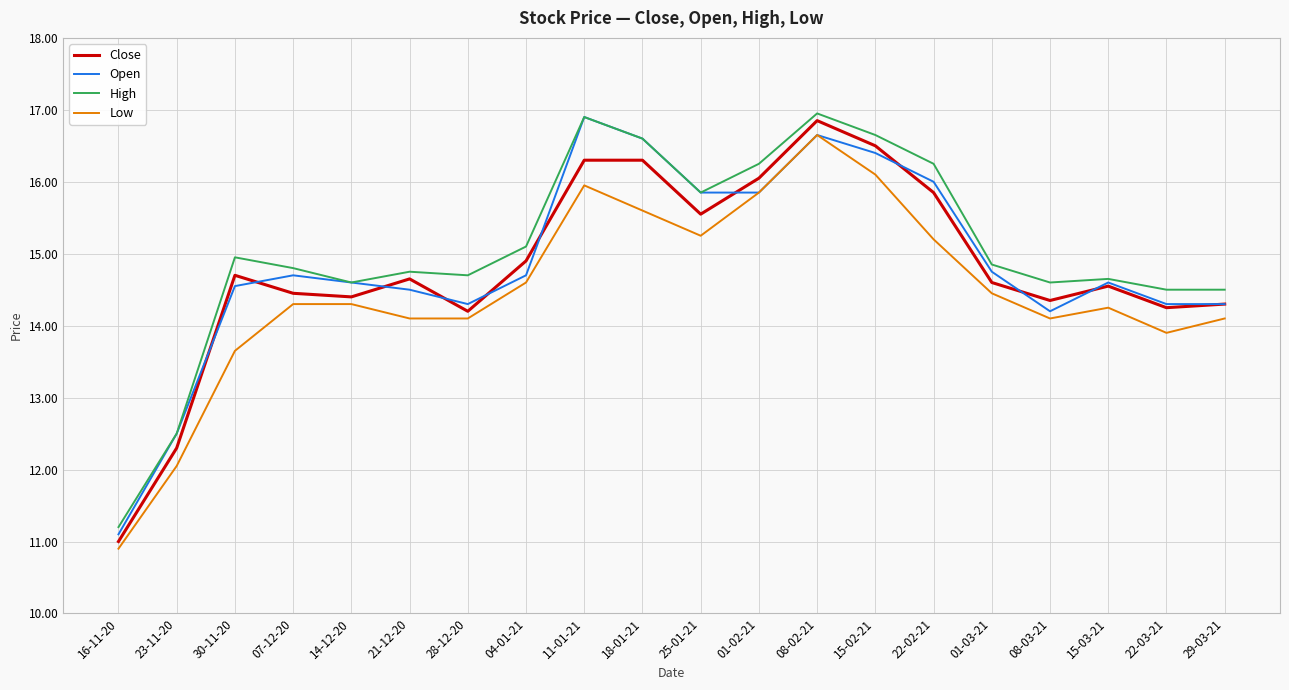

What is the sum of the Close values at 15-03-21 and 23-11-20?

26.9